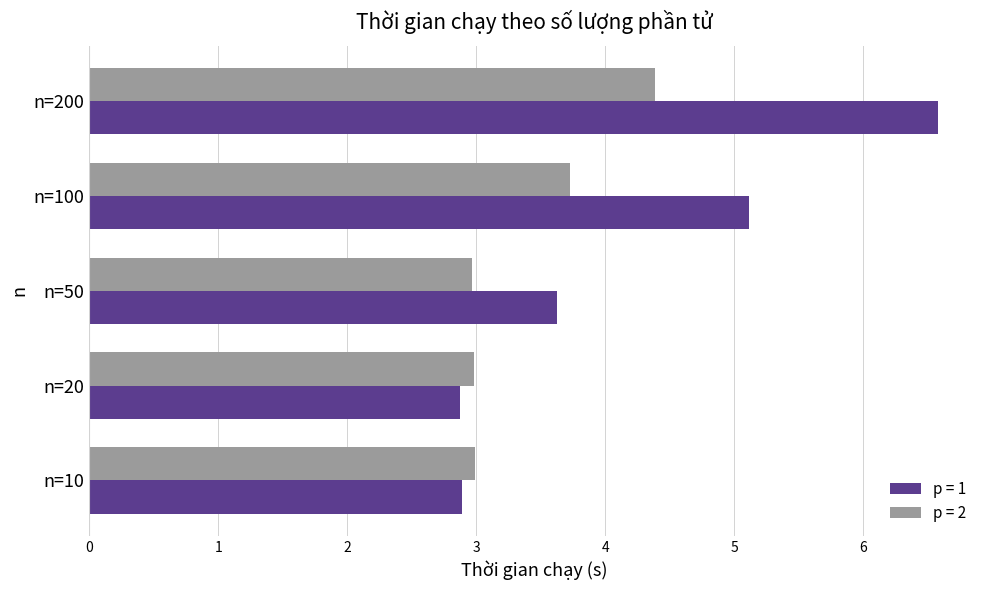

At which label is p = 1 closest to 4?

n=50